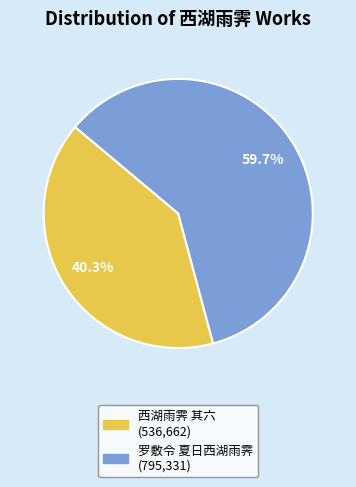

How many slices are in this pie chart?

2